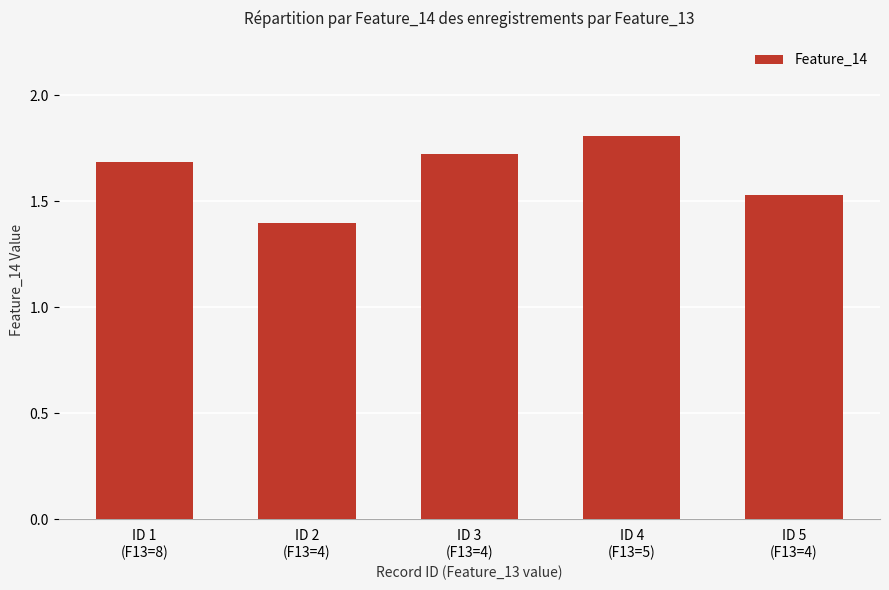

What is the difference between the maximum and minimum values?

0.4